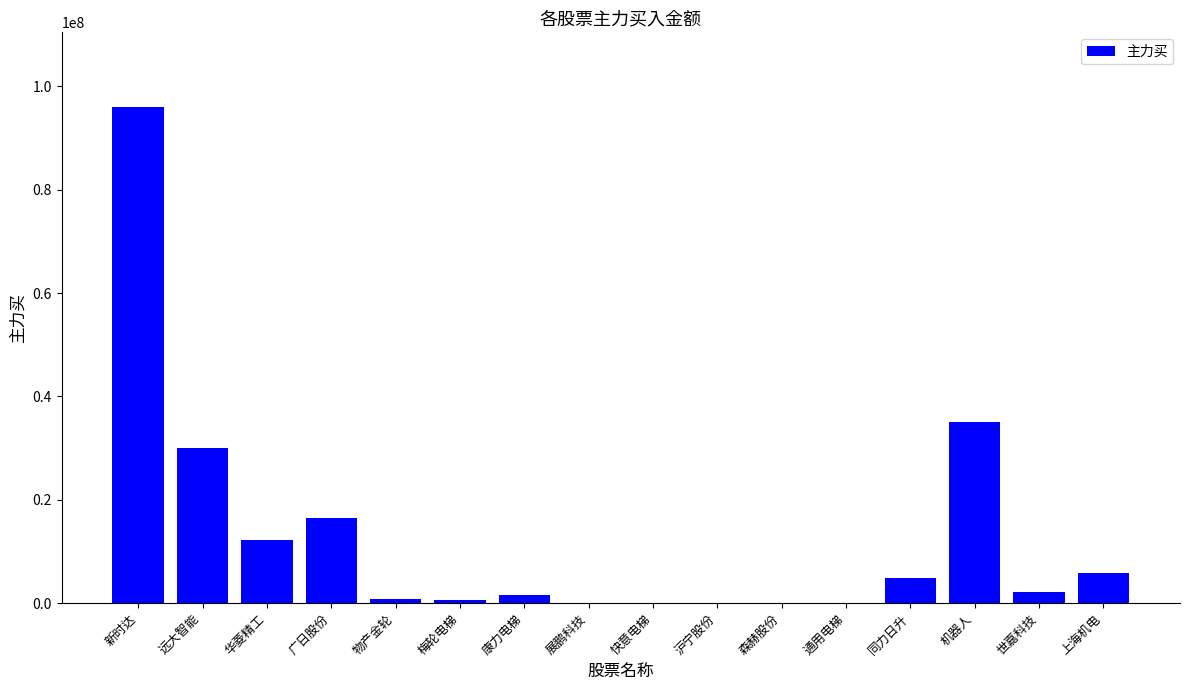

Is it true that the value at 上海机电 is 9219832?

False